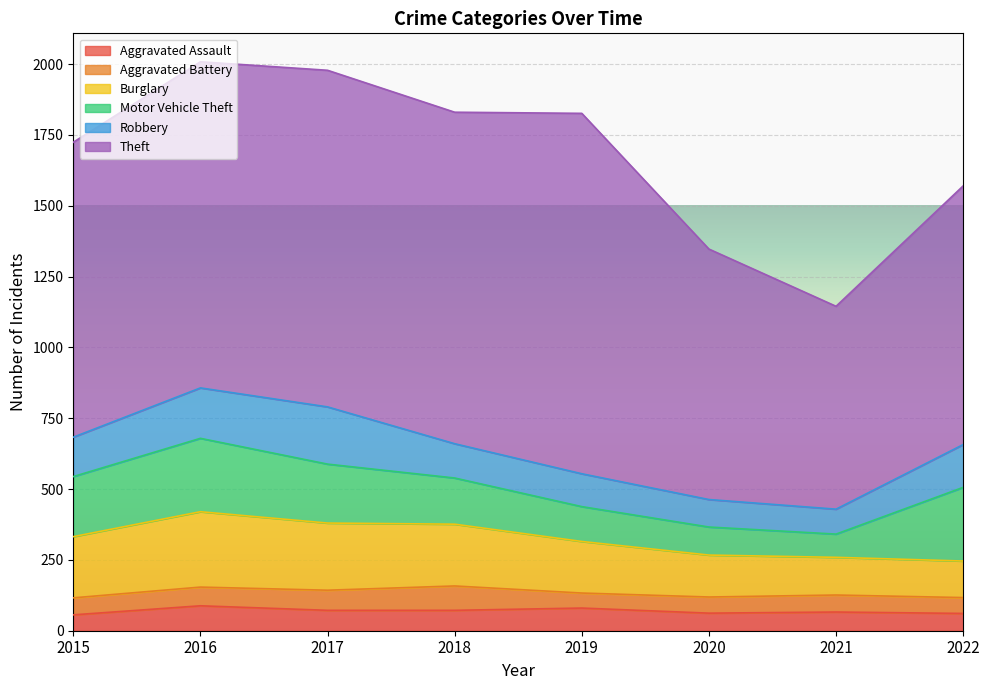

What are all the series names shown in the legend?

Aggravated Assault, Aggravated Battery, Burglary, Motor Vehicle Theft, Robbery, Theft